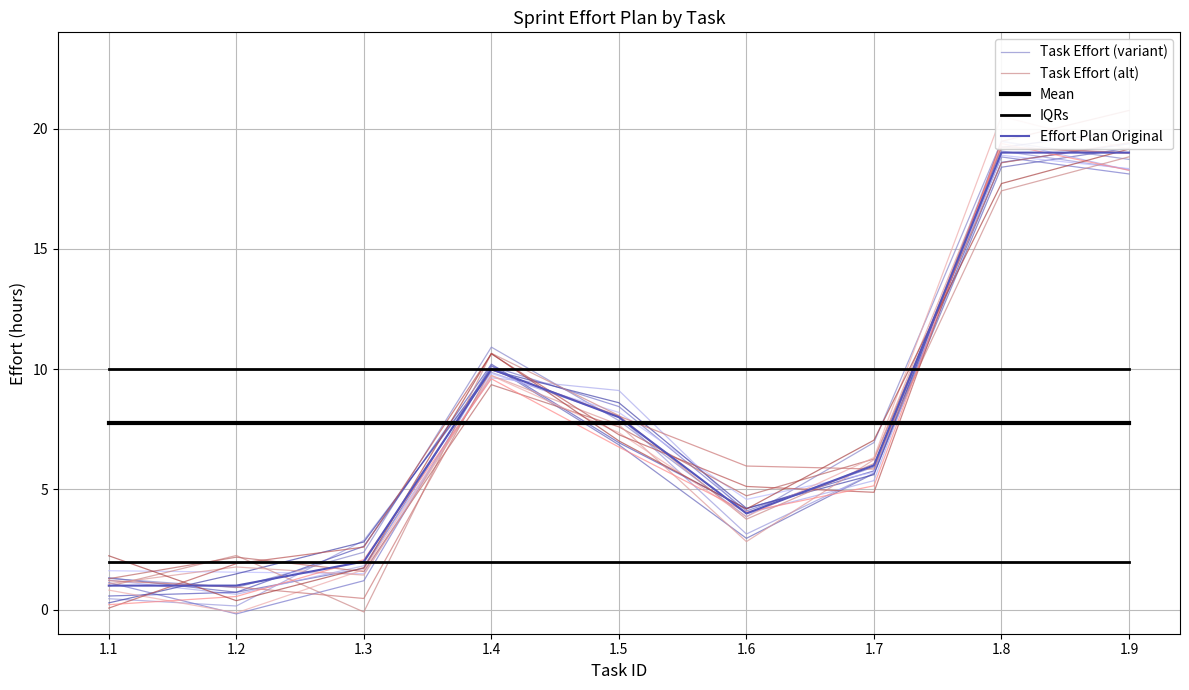

Where is the first local maximum for Task Effort (alt)?

1.2